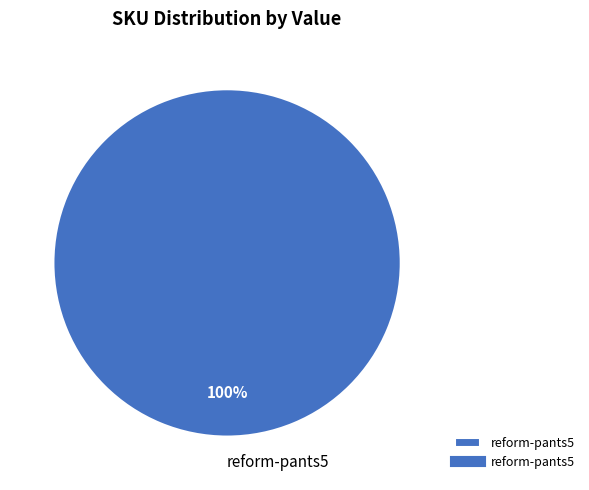

Rank the categories by value from lowest to highest.

reform-pants5